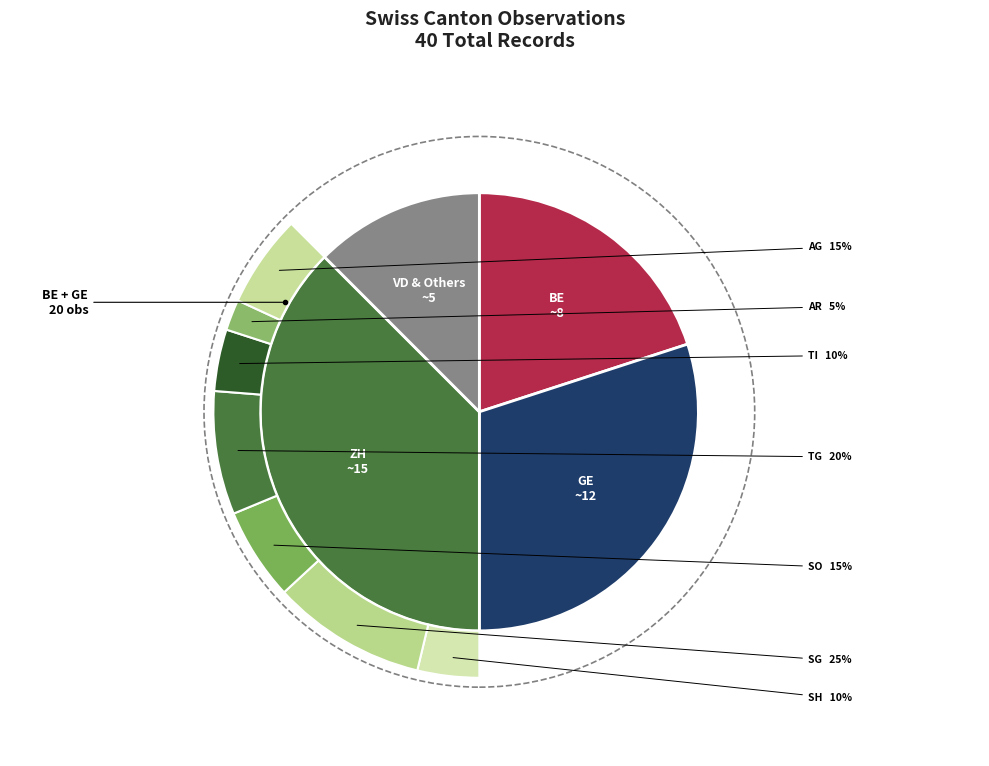

Does any single category account for the majority?

No